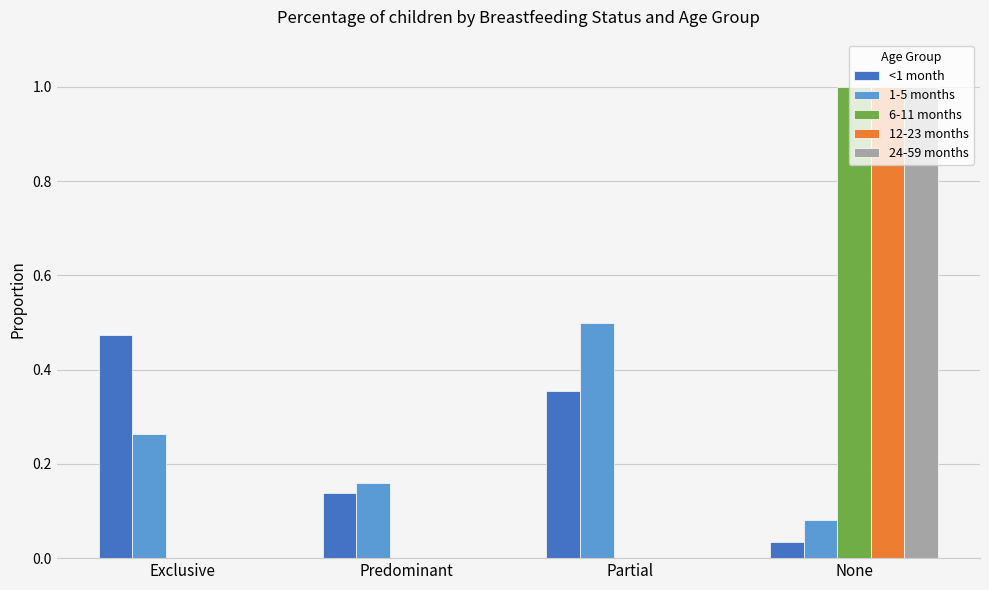

Is it true that 12-23 months equals 0.0 at Partial?

True